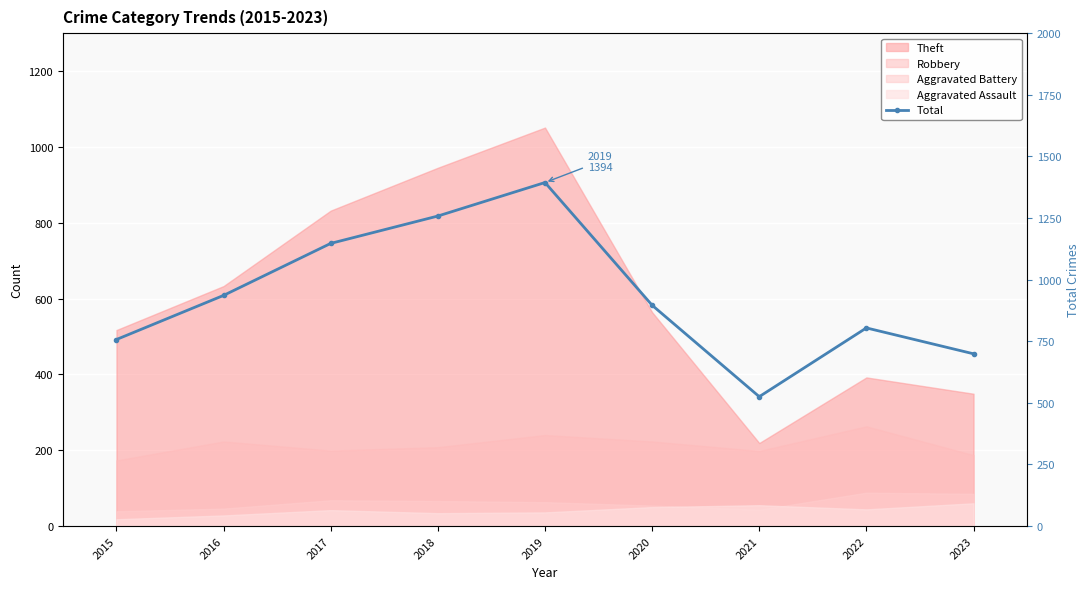

Reading left to right, list all the values displayed in this chart.

2015=757	2016=936	2017=1147	2018=1258	2019=1394	2020=896	2021=525	2022=804	2023=699